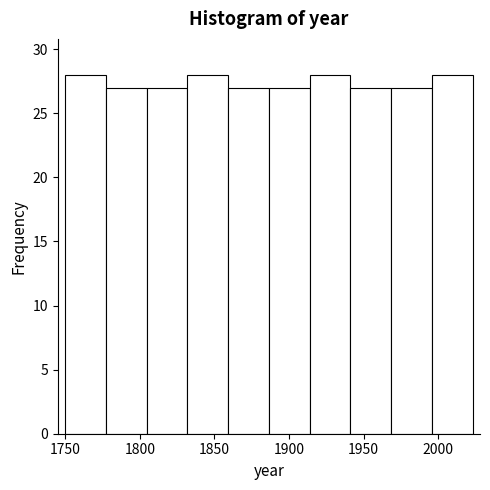

Reading left to right, transcribe this chart: for each bar, give the range it covers on the x-axis and its height. Neither the bar edges nor the heights are printed on the chart, so give them approximately, as read against the axes.

1750 to 1775: 28
1775 to 1805: 27
1805 to 1830: 27
1830 to 1860: 28
1860 to 1885: 27
1885 to 1915: 27
1915 to 1940: 28
1940 to 1970: 27
1970 to 1995: 27
1995 to 2025: 28